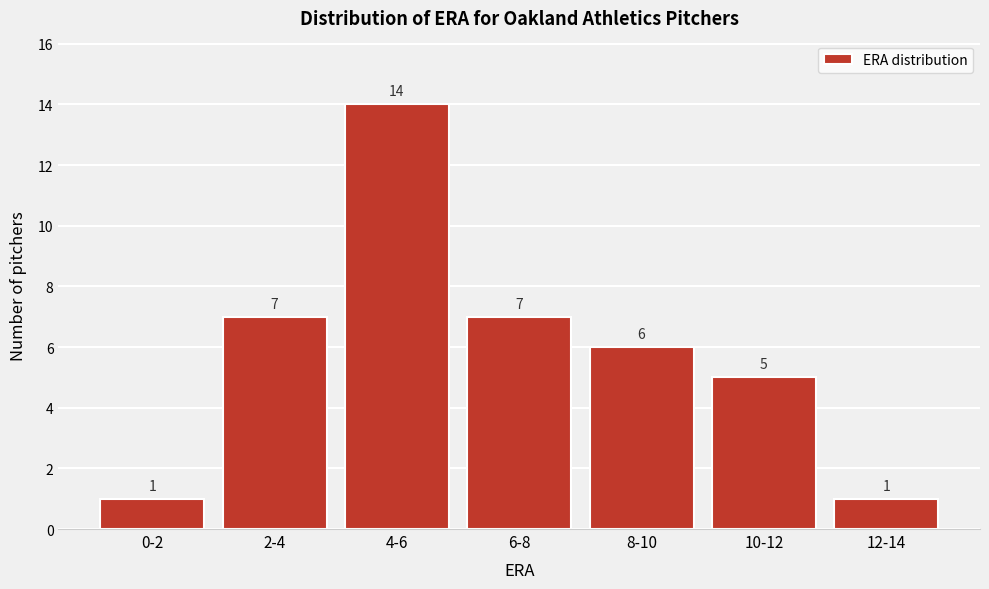

Reading left to right, transcribe all the data shown in this chart.

1	7	14	7	6	5	1